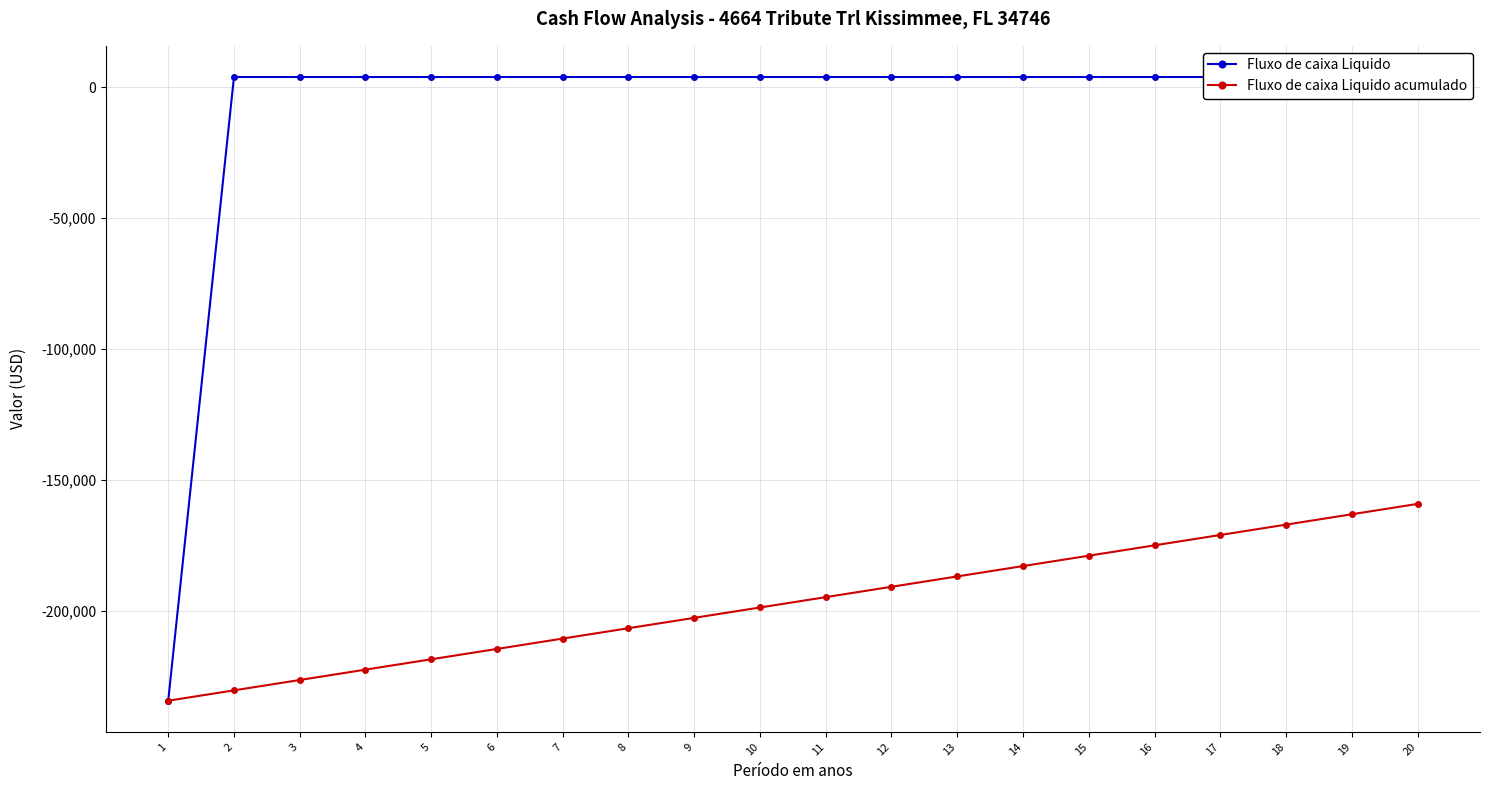

The value of Fluxo de caixa Liquido acumulado at 5 is -372906. True or false?

False